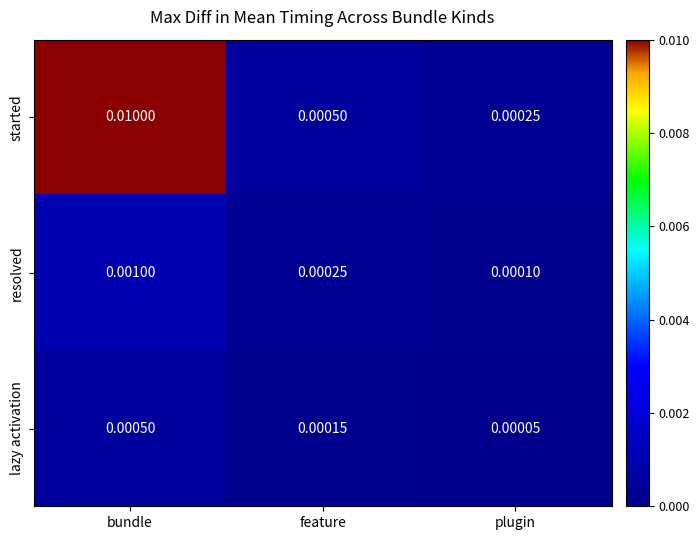

Which series has the largest total across all categories?

started